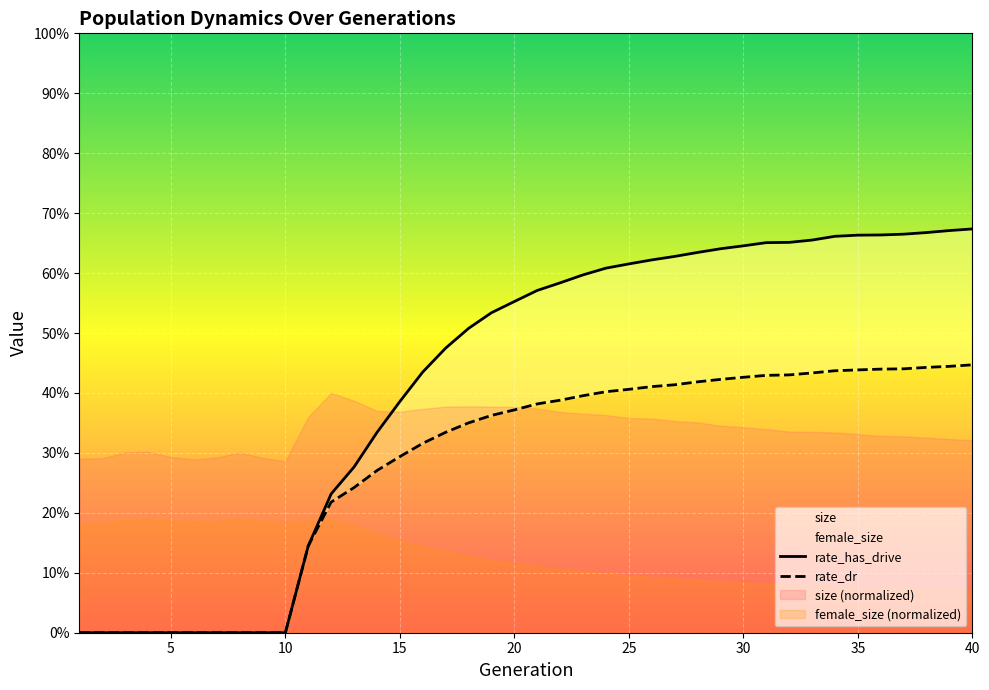

How many values in the rate_has_drive series exceed 0?

30